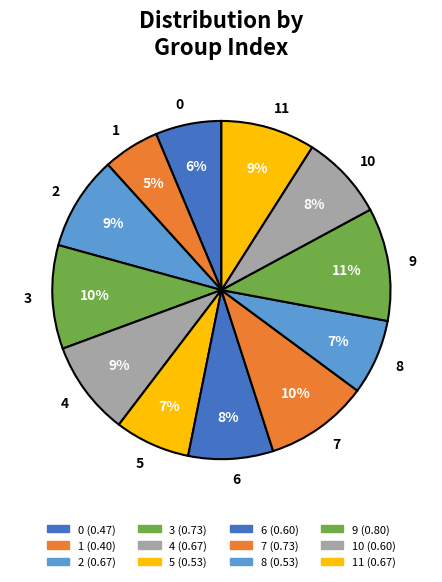

To the nearest percent, what is the average slice percentage?

8%